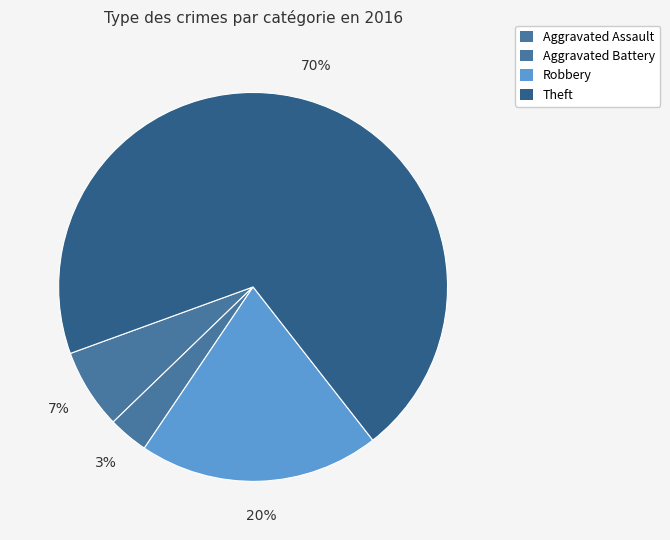

Which slice is the smallest?

Aggravated Battery